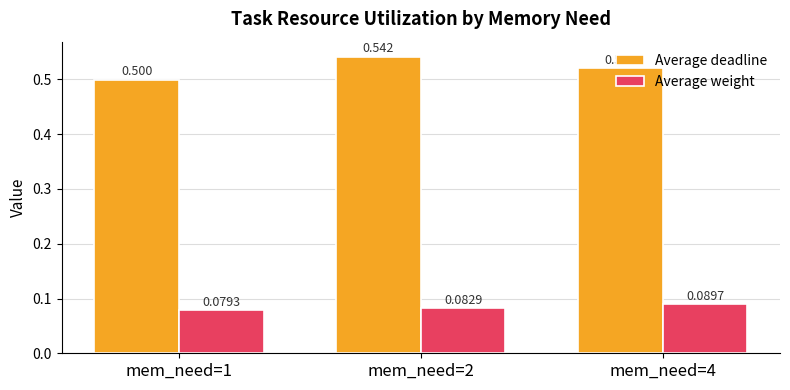

List the series in order of their peak value, lowest first.

Average weight, Average deadline